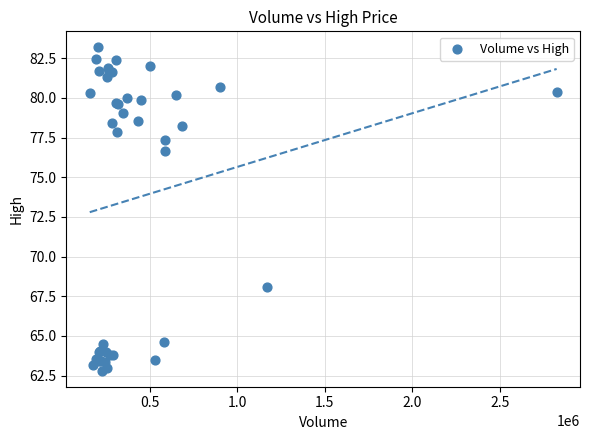

What Y value in the scatter plot is closest to 72?

68.1